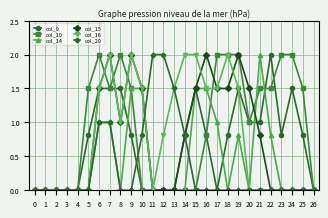

What is the maximum value for col_9?

2.0